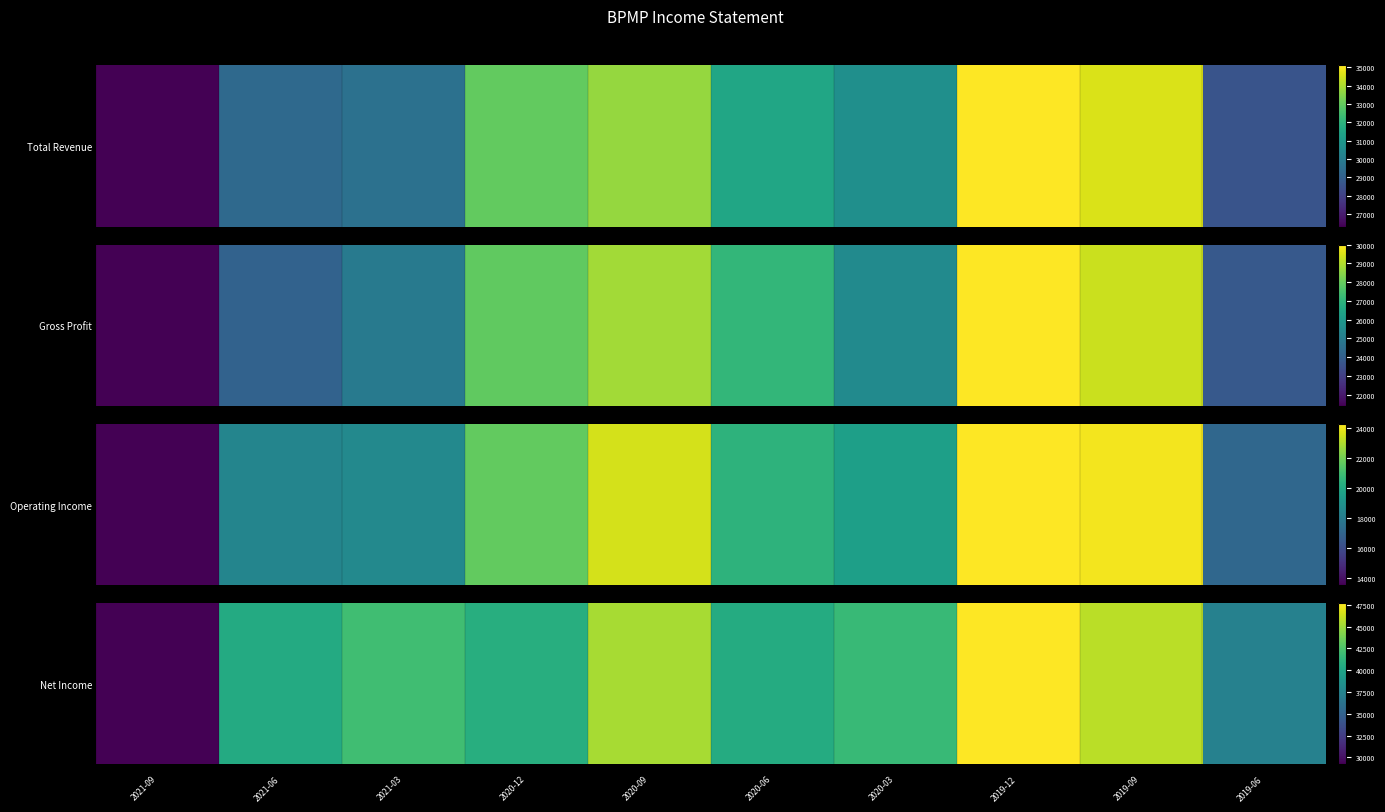

Which label corresponds to the smallest value in the chart?

2021-09